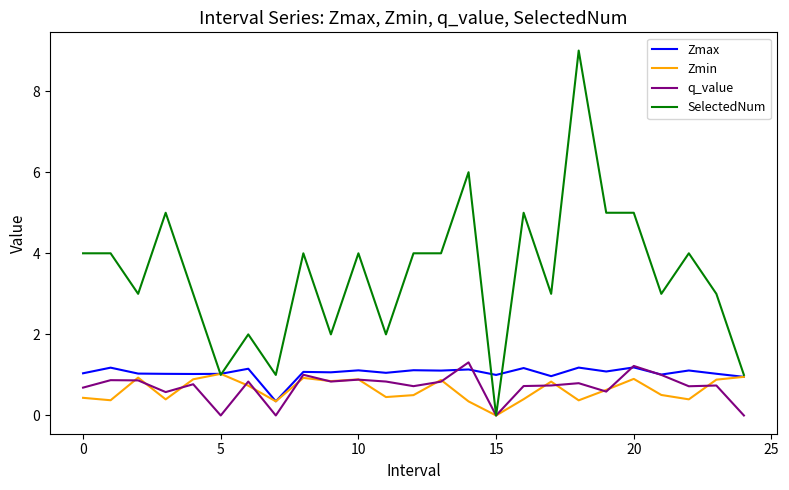

What is the average value of the SelectedNum series?

3.5